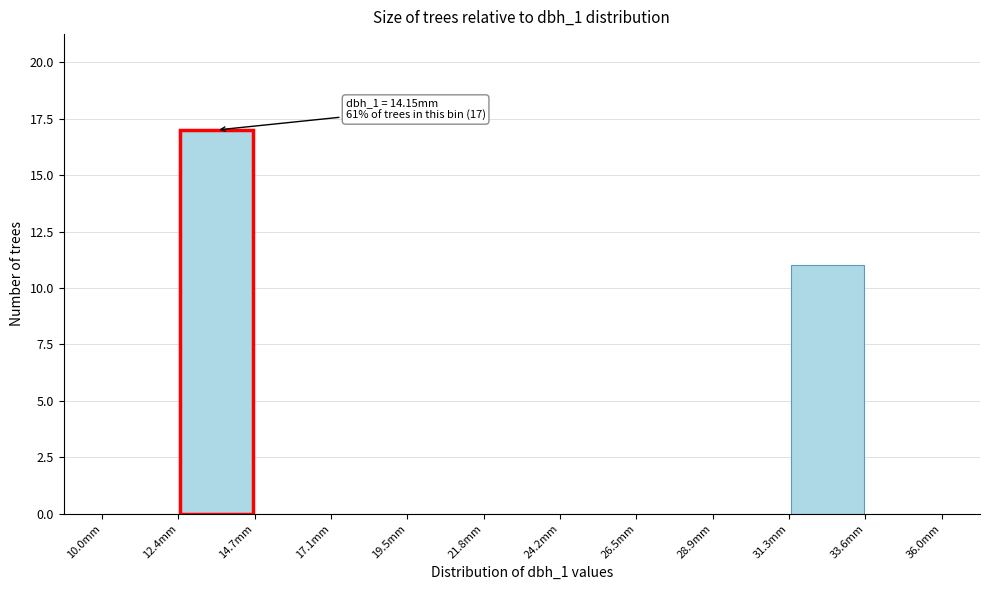

Over which range of the x-axis is the bar tallest?

12.5 to 14.5